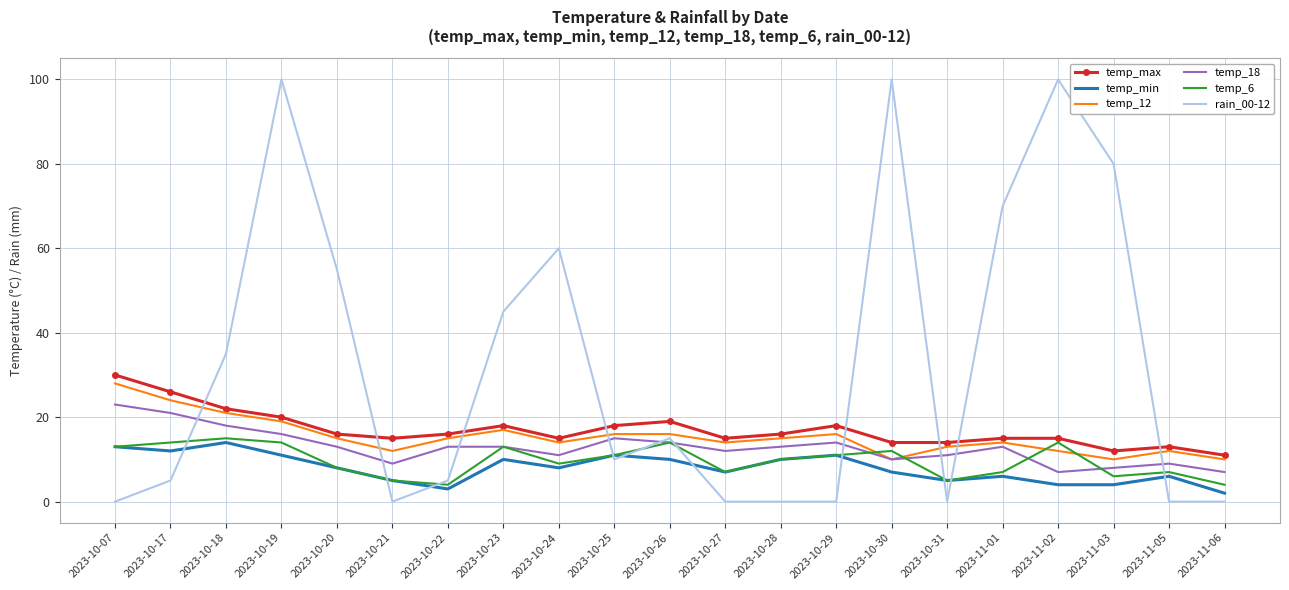

At how many categories does at least one series exceed 0?

21